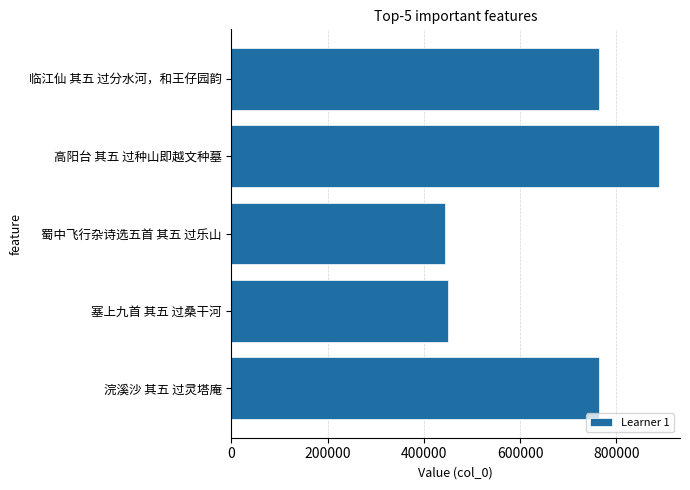

What is the average value?

661420